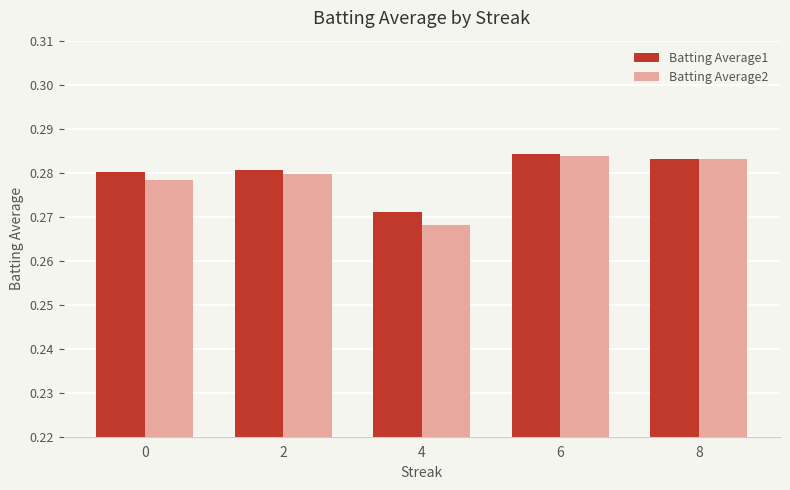

At 2, list the series in order from largest to smallest.

Batting Average1, Batting Average2